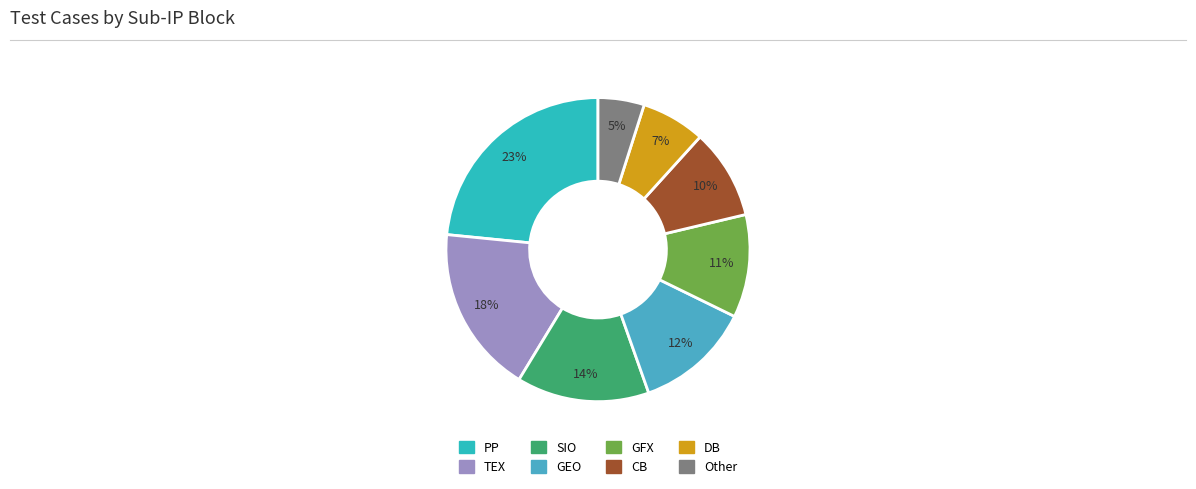

What is the largest slice in the pie chart?

PP